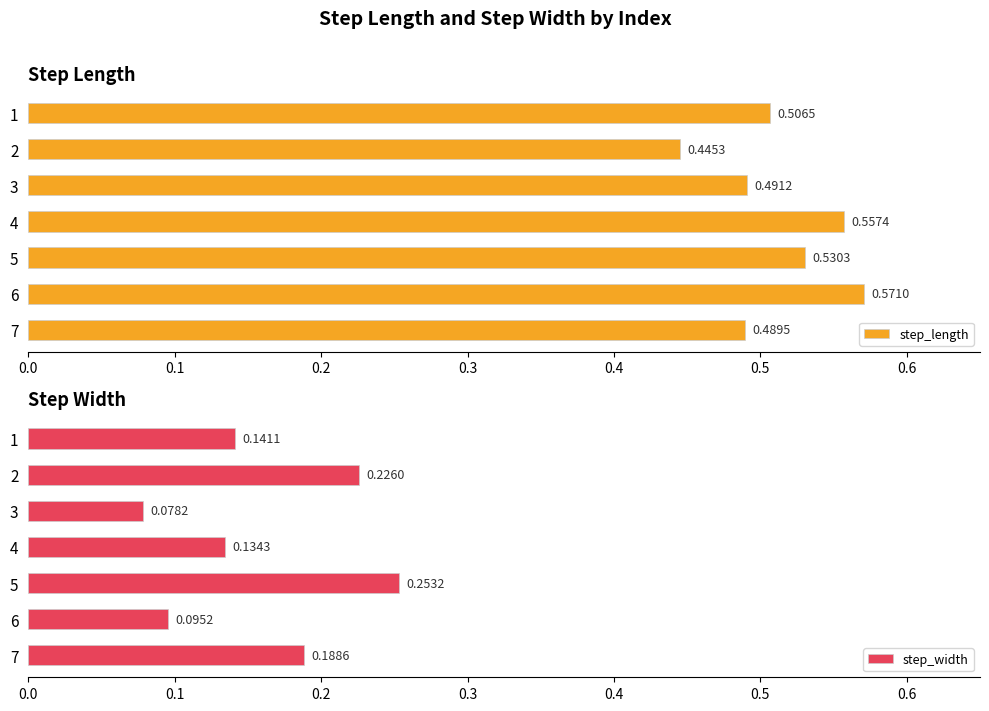

Which has a higher value, 2 or 7?

7